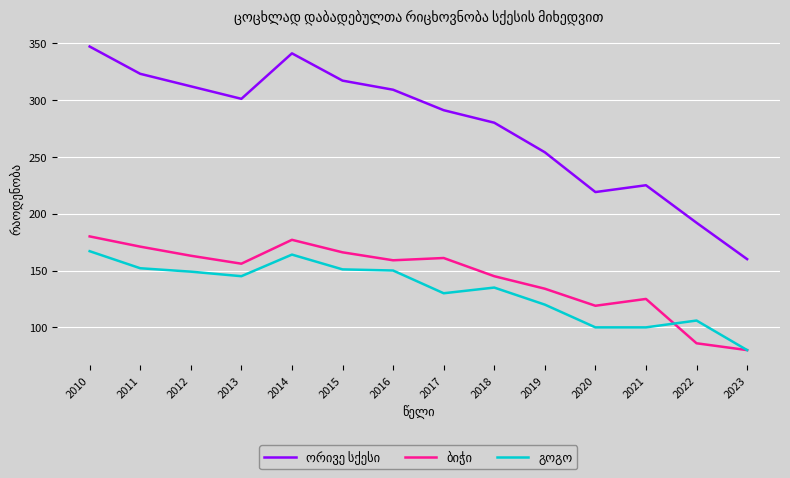

At which category does the chart reach its peak across all series?

2010